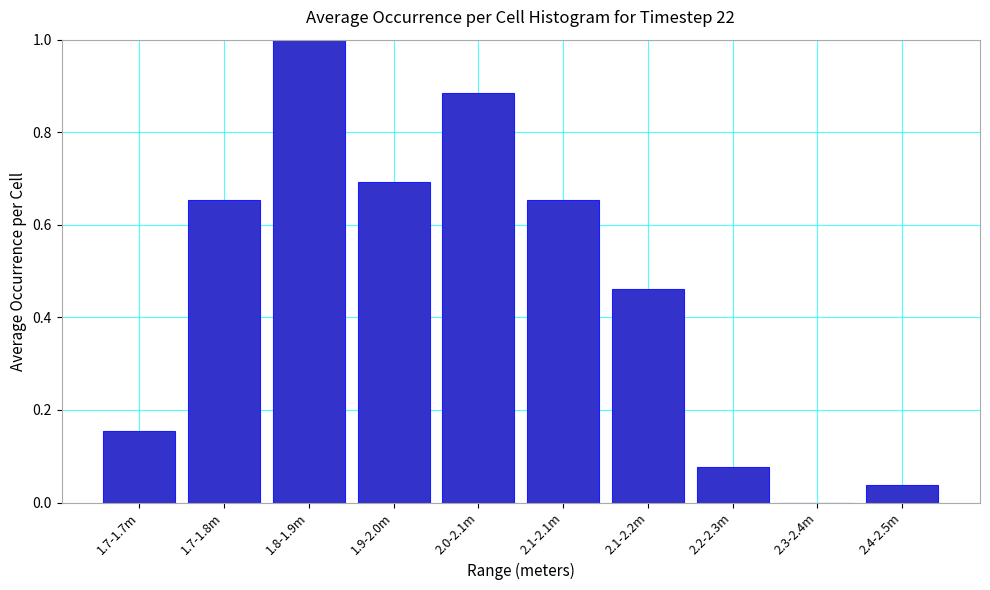

What is the greatest value displayed?

1.0